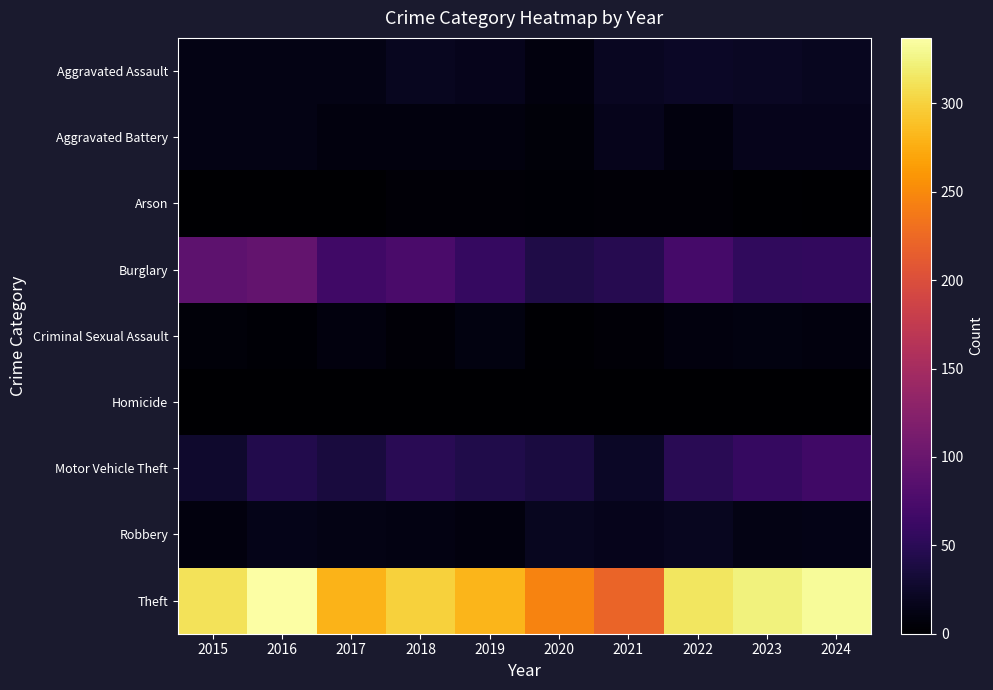

Which series has the largest range (max minus min)?

Theft